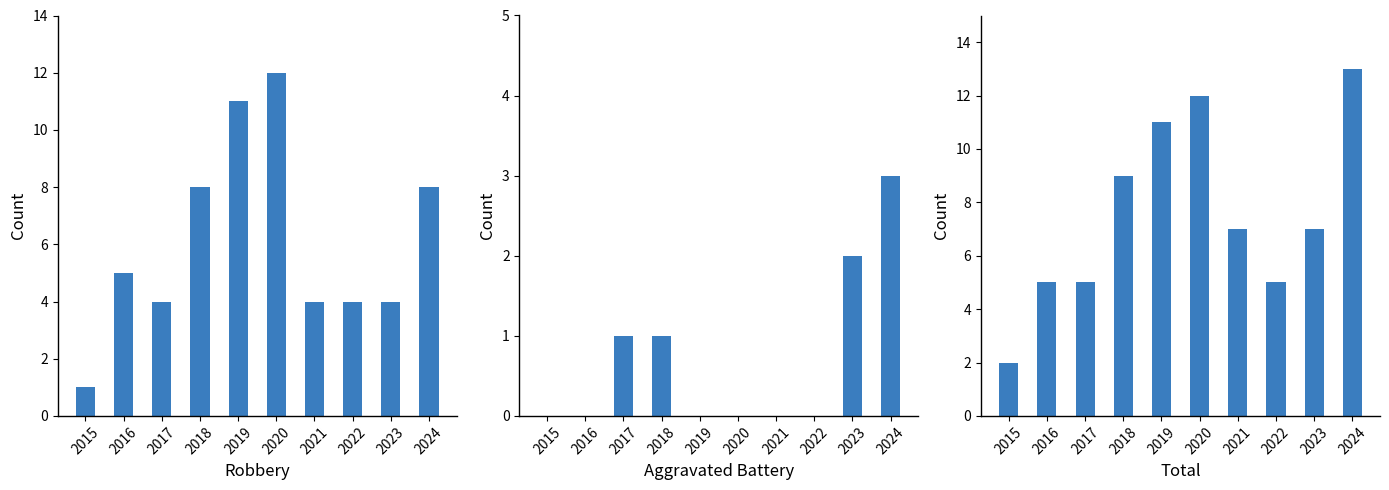

At which label does Robbery first exceed 5?

2018